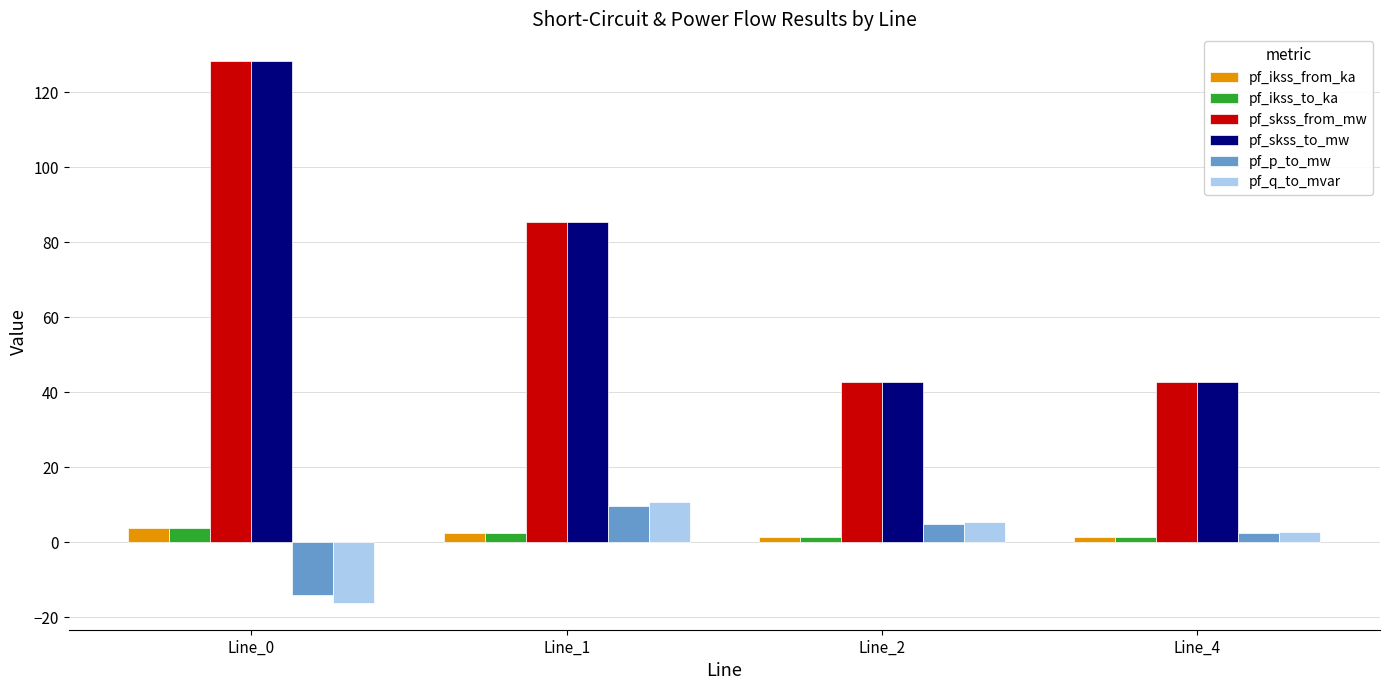

What is the total value across all series at Line_1?

196.1